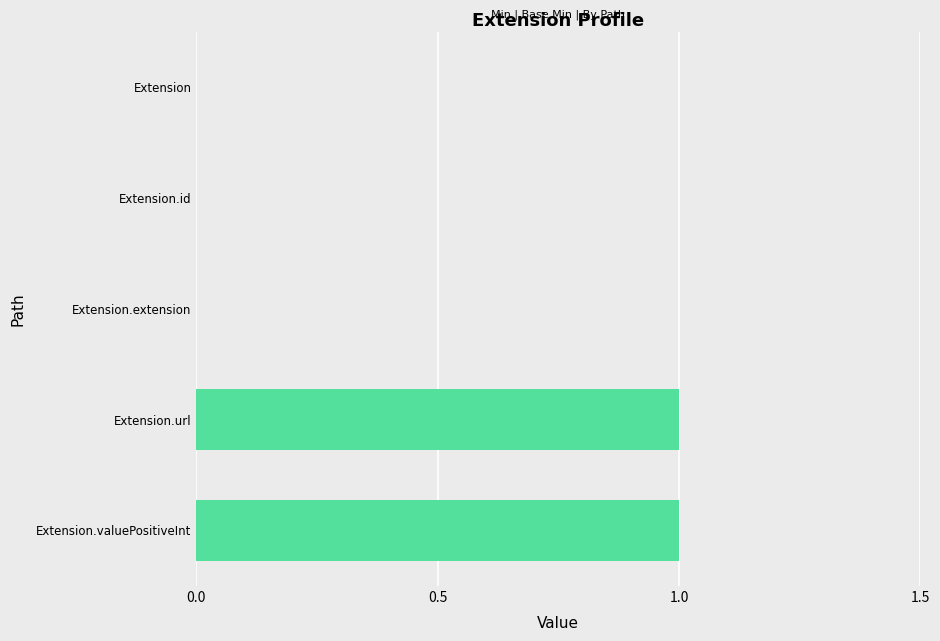

True or false: the data shows 2 at Extension.url.

False